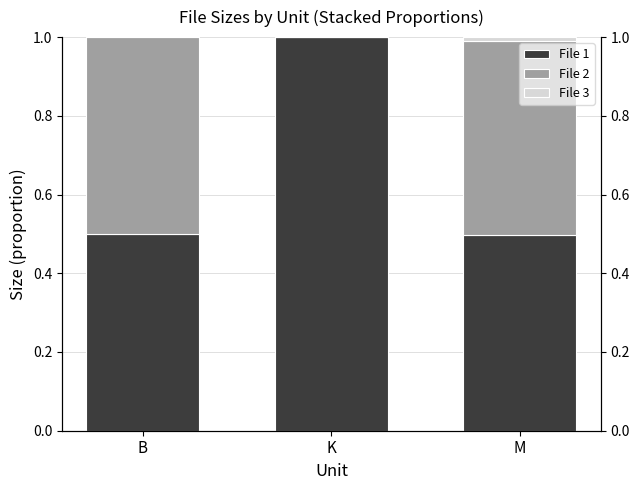

True or false: File 3 has a value of 0.0 at M.

False